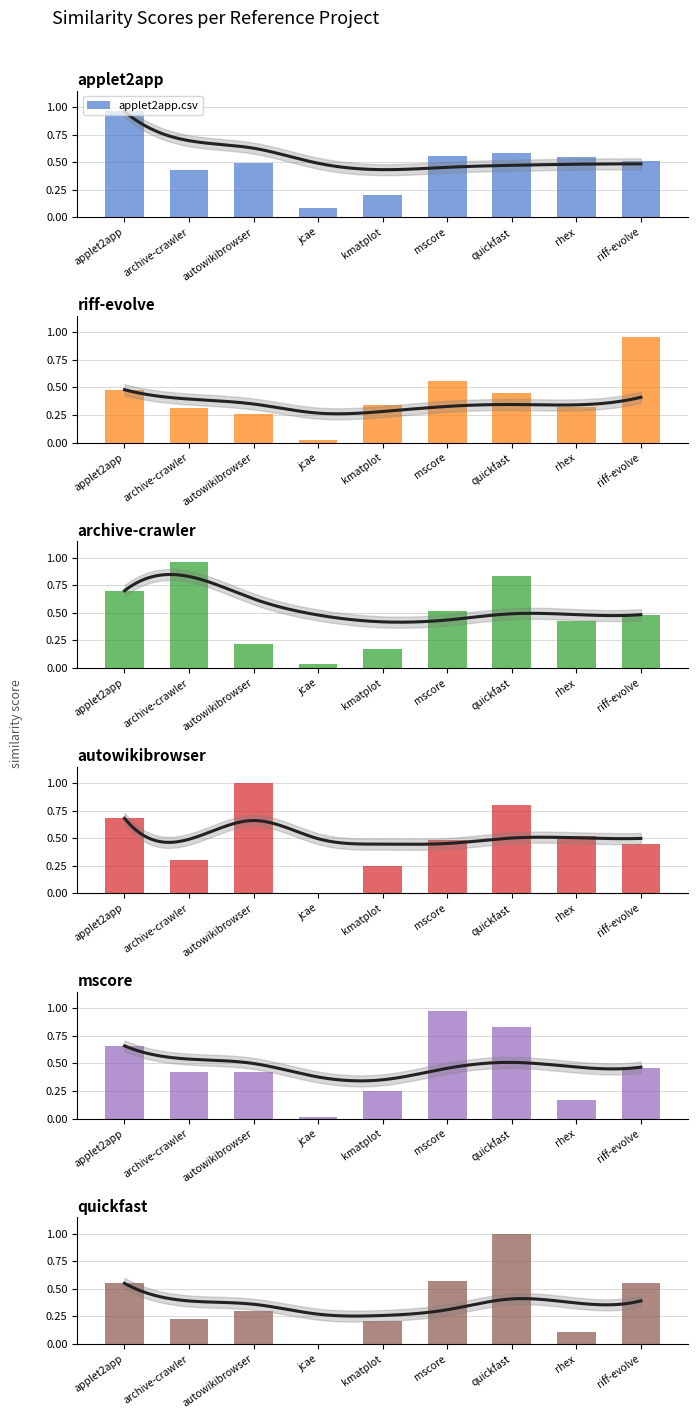

At which category does the chart reach its minimum across all series?

jcae